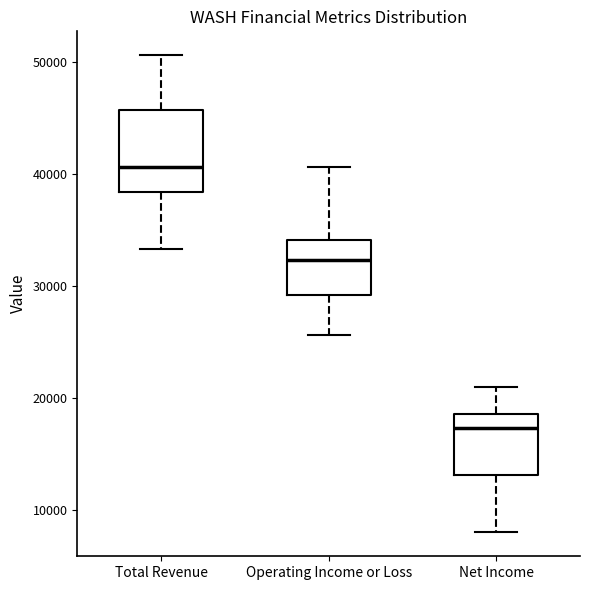

Where does the median line of the box for Total Revenue sit on the y-axis? The values are not printed on the chart, so give them approximately, as read against the axis.

41000